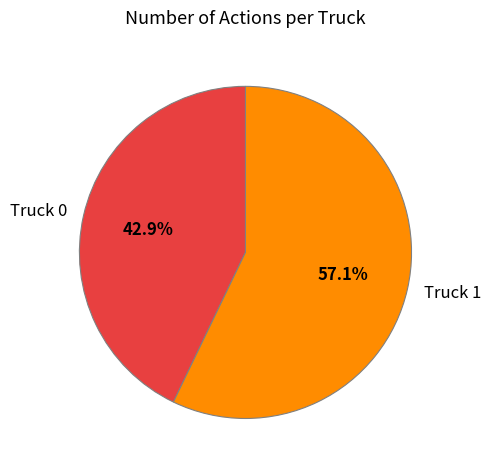

Is Truck 1 the majority of the pie?

Yes